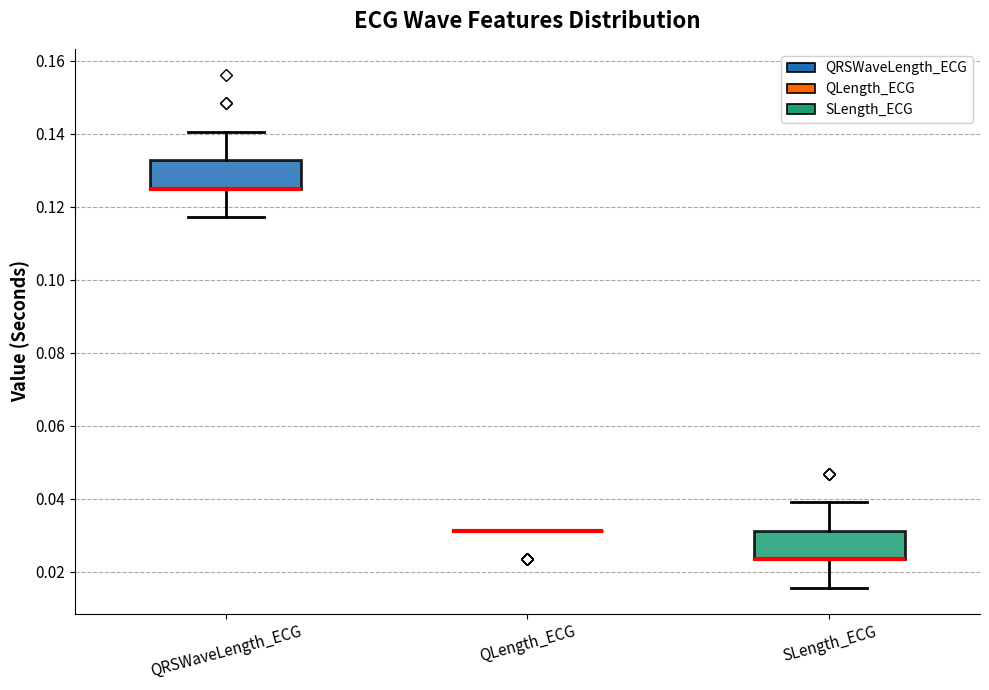

Reading left to right, transcribe this box plot: for each box, give where its median line is, the range the box spans, and where its two whiskers end, as read against the y-axis. The values are not printed on the chart, so give them approximately, as read against the axis.

QRSWaveLength_ECG: median 0.126 (drawn on the box's lower edge), box 0.126 to 0.132, whiskers 0.118 to 0.140
QLength_ECG: box collapsed to a line at 0.032, whiskers 0.032 to 0.032
SLength_ECG: median 0.024 (drawn on the box's lower edge), box 0.024 to 0.032, whiskers 0.016 to 0.040